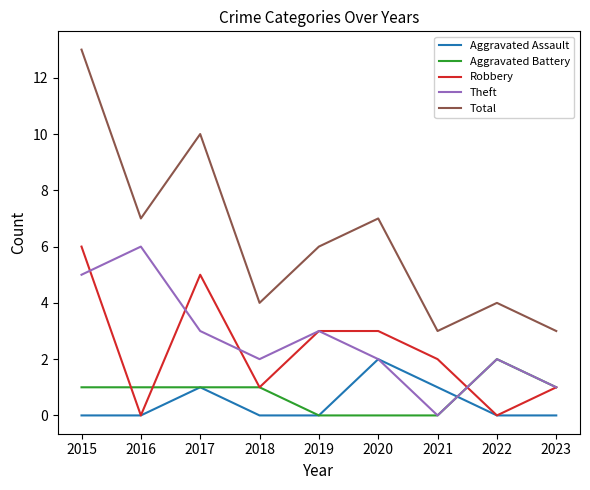

What is the total value across all series at 2016?

14